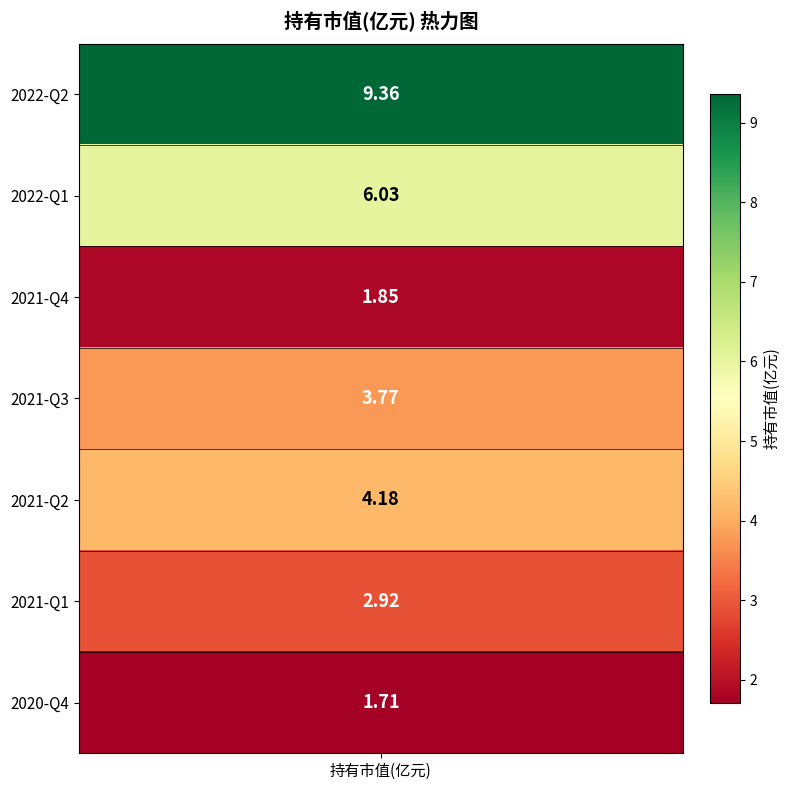

The chart shows a value of 7.4 at 2021-Q2. True or false?

False